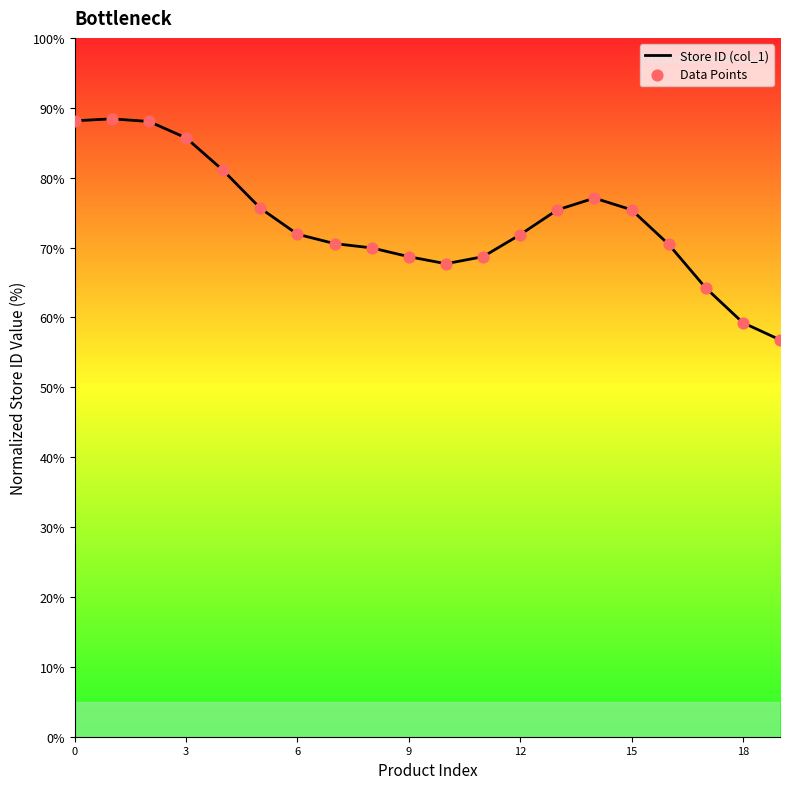

At how many categories does at least one series exceed 61?

18